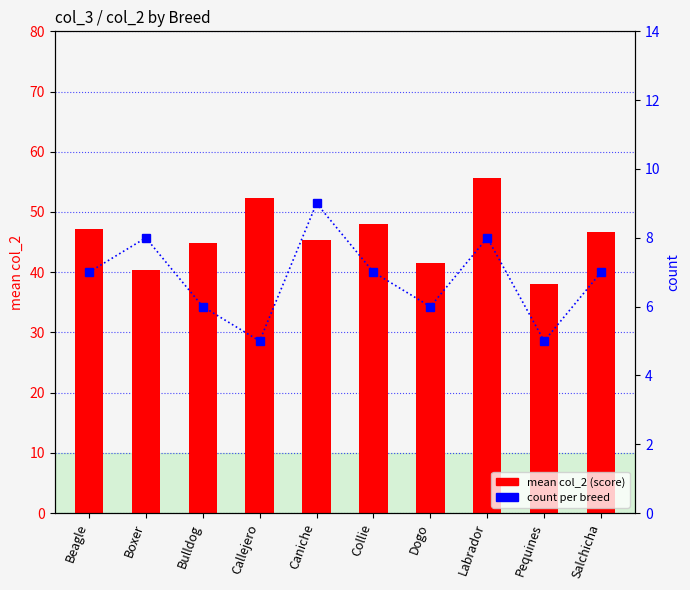

What is the sum of all mean col_2 (score) values?

459.9